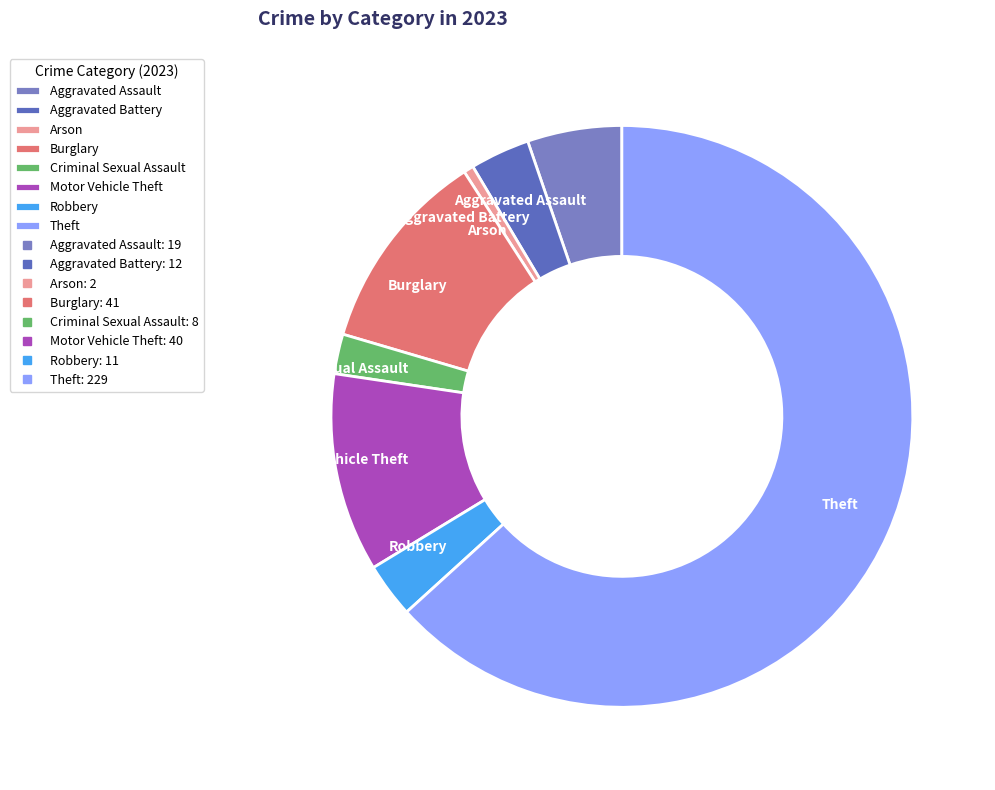

Combined, do Arson and Aggravated Assault account for over 50%?

No